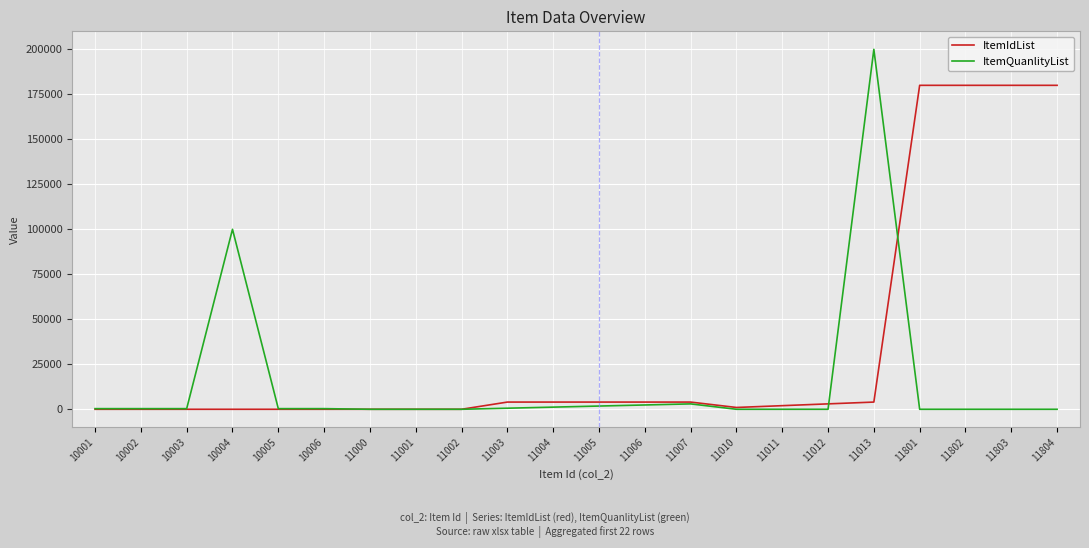

True or false: ItemIdList has a value of 0 at 10005.

True